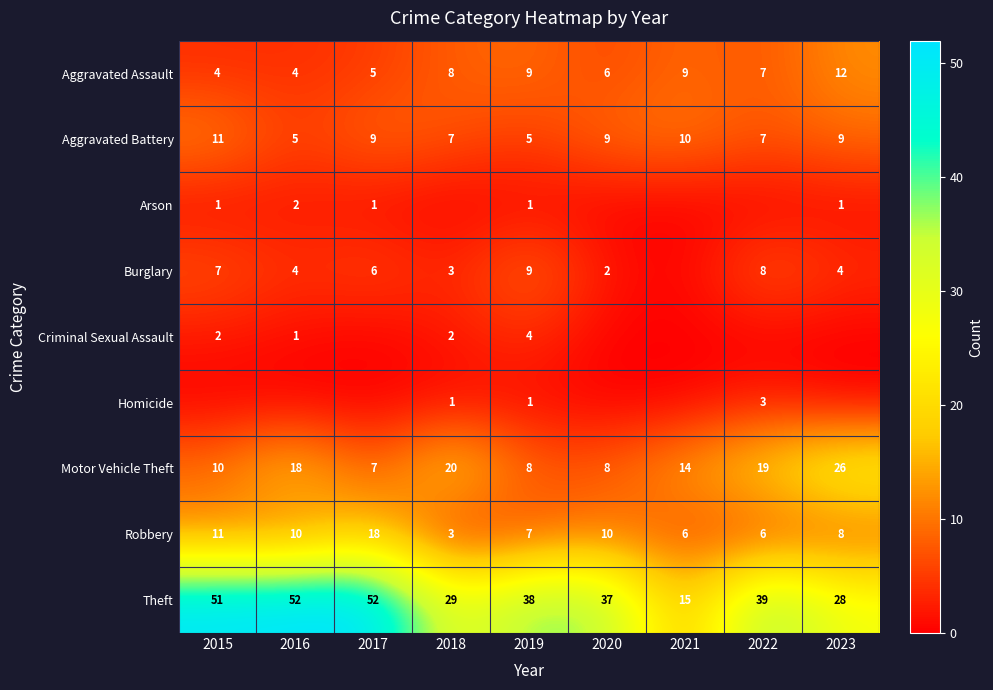

Which series has the largest range (max minus min)?

Theft